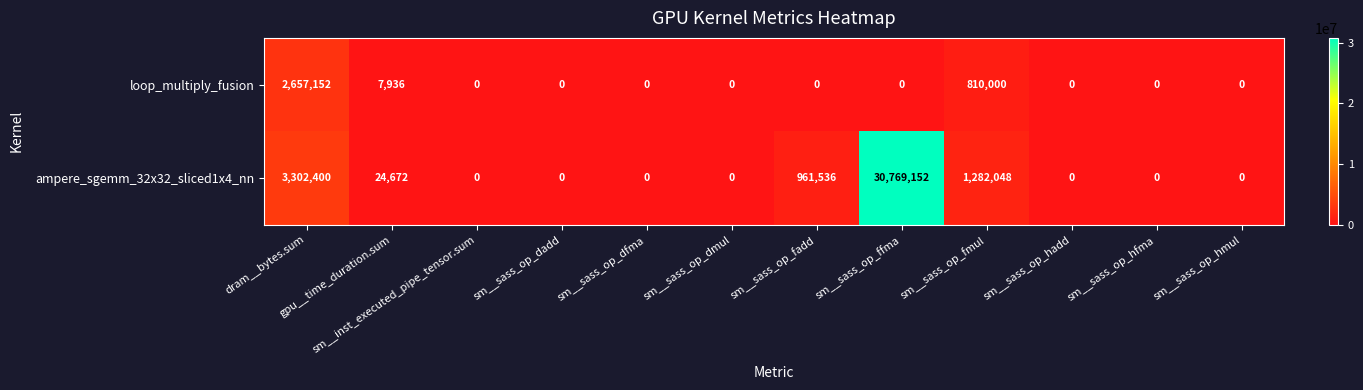

Is it true that ampere_sgemm_32x32_sliced1x4_nn equals 18703535 at sm__sass_op_dmul?

False